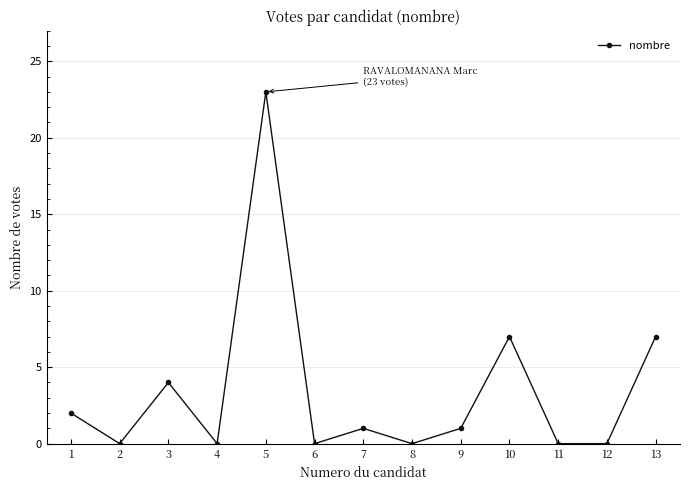

What is the sum of the values at 5 and 11?

23